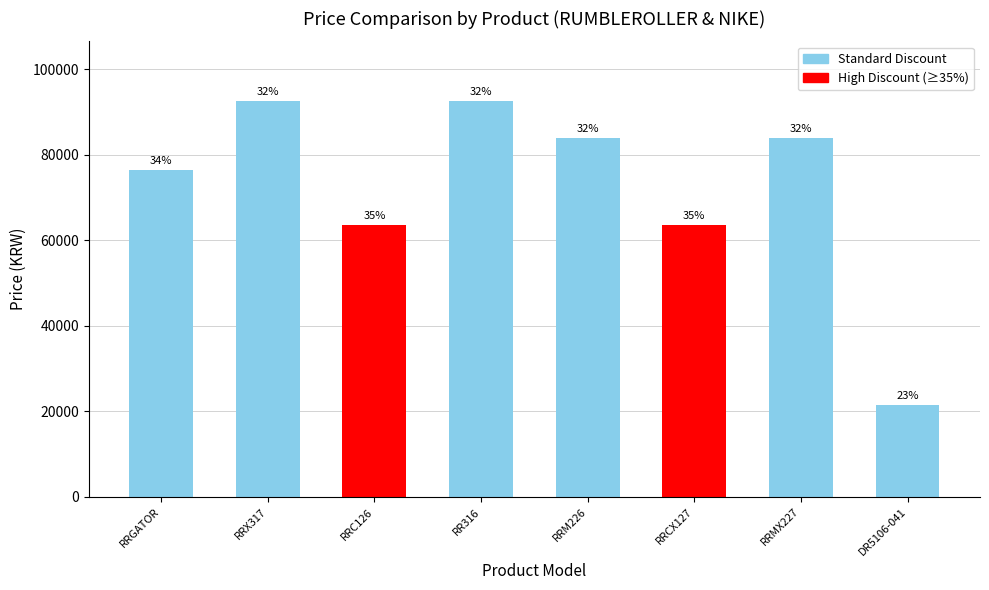

What is the difference between the second highest and second lowest values?

28990